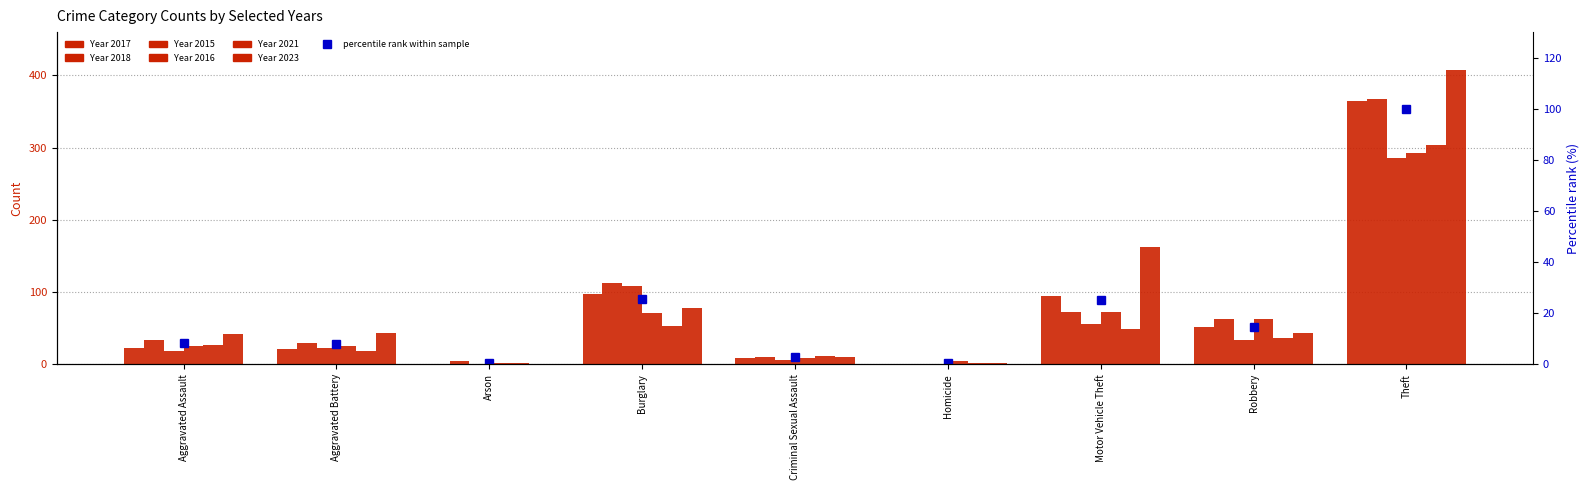

Reading right to left, what are all the values shown in this chart?

100.0	14.4	25.1	0.5	2.8	25.7	0.5	7.9	8.4